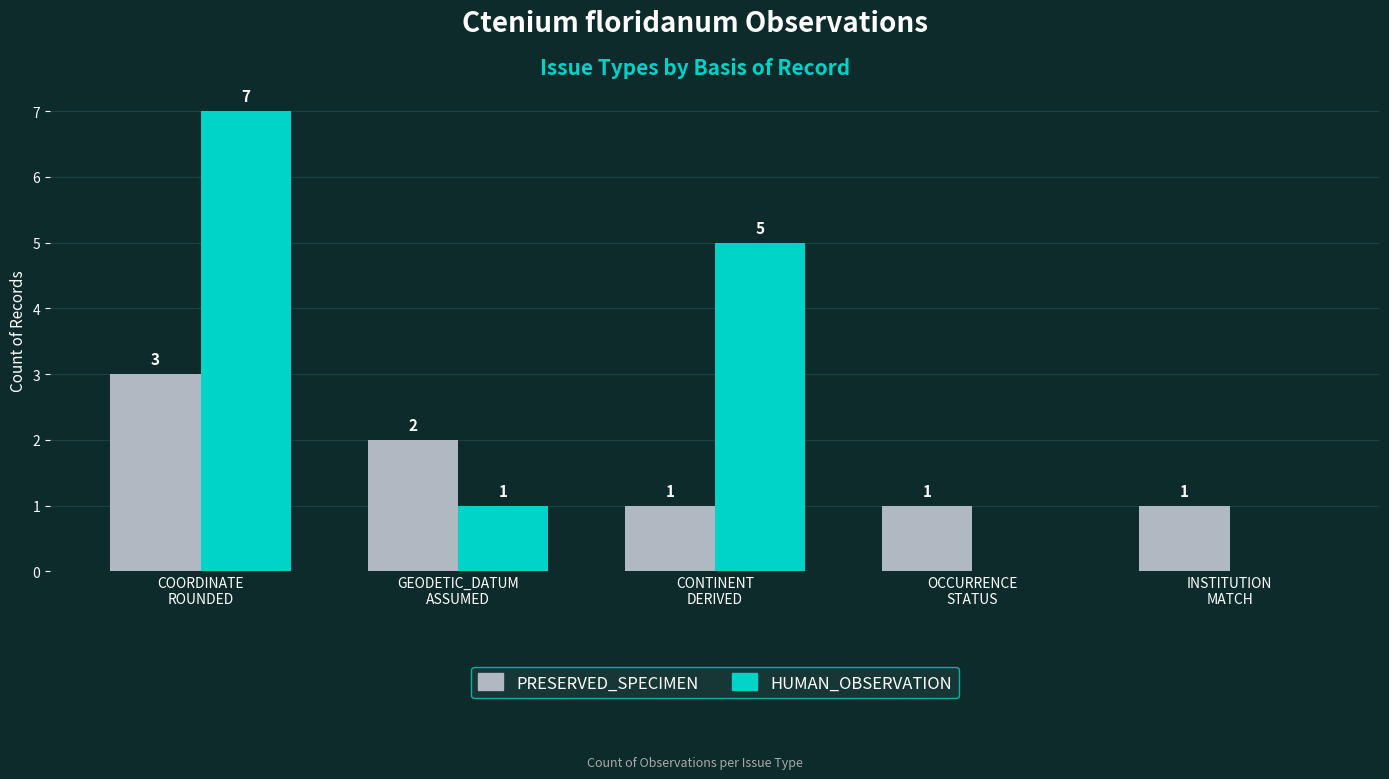

Which series has the largest total across all categories?

HUMAN_OBSERVATION